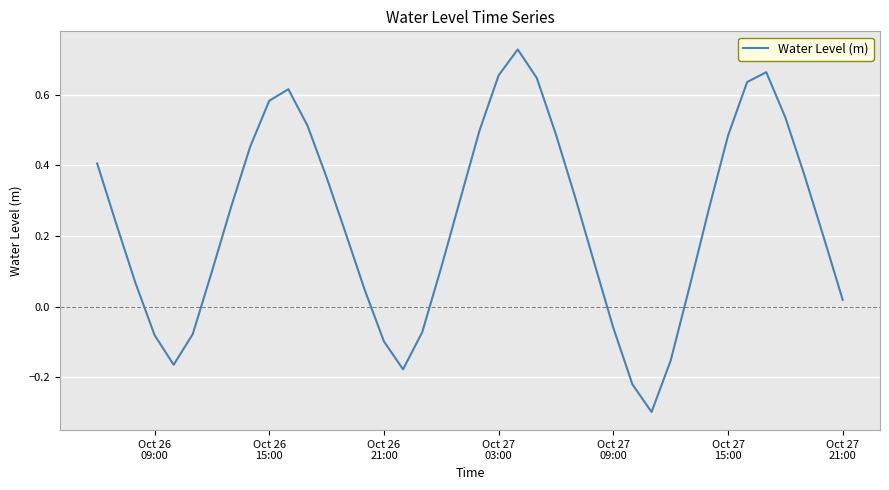

What is the minimum value shown in the chart?

-0.3